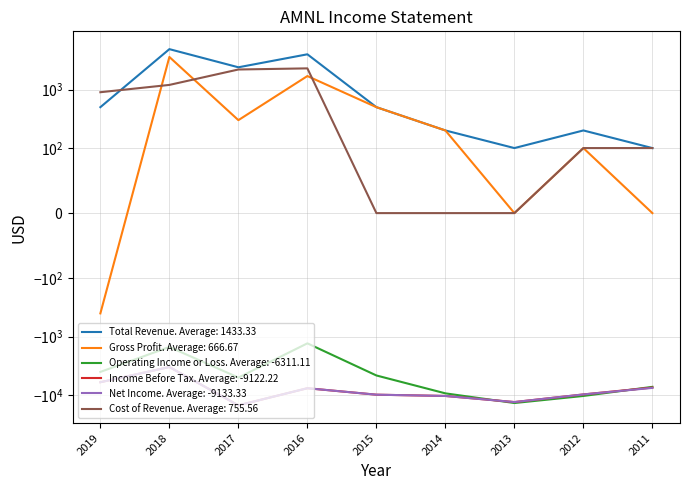

Between 2017 and 2011, which series saw the biggest shift?

Income Before Tax